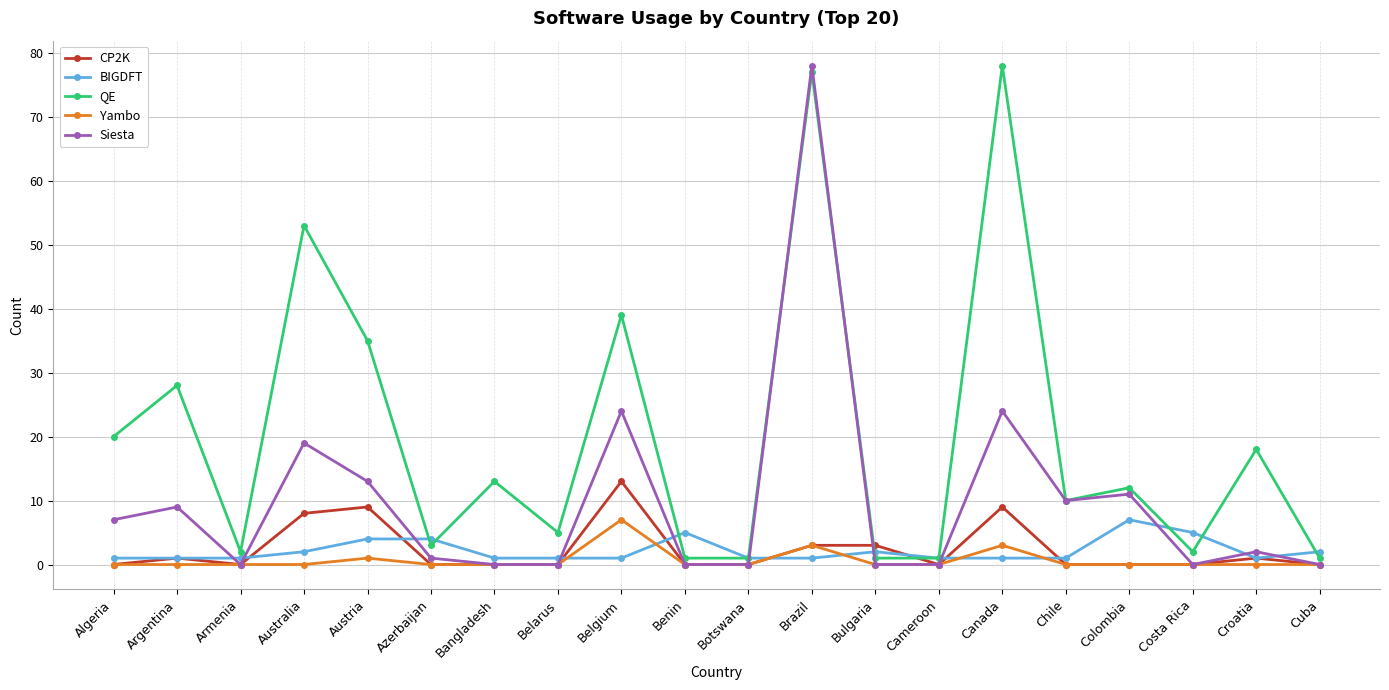

True or false: Yambo has more than 1 interior local peaks.

True